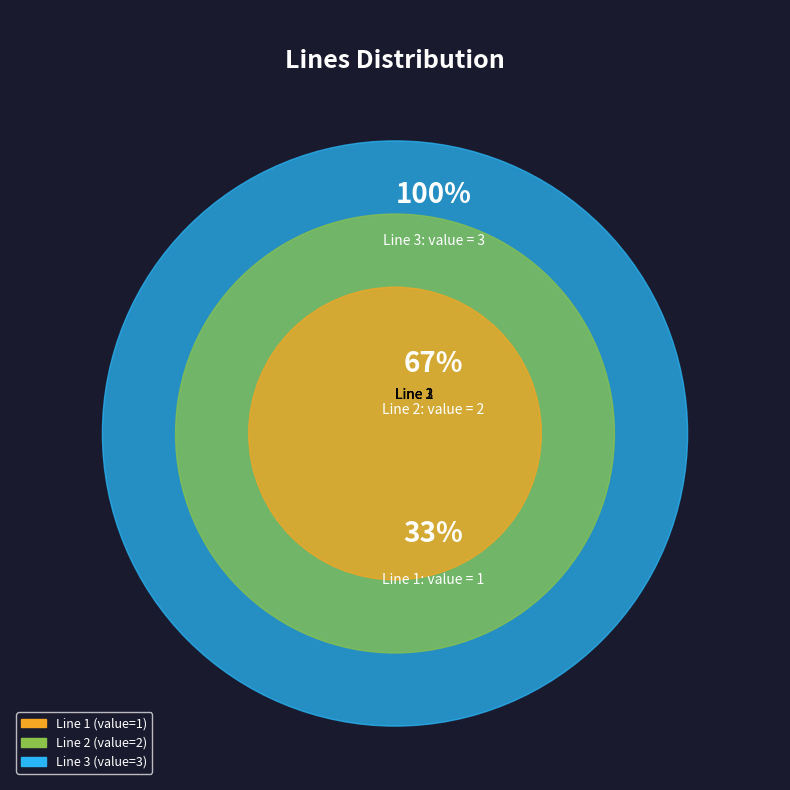

How many segments does this pie chart have?

3